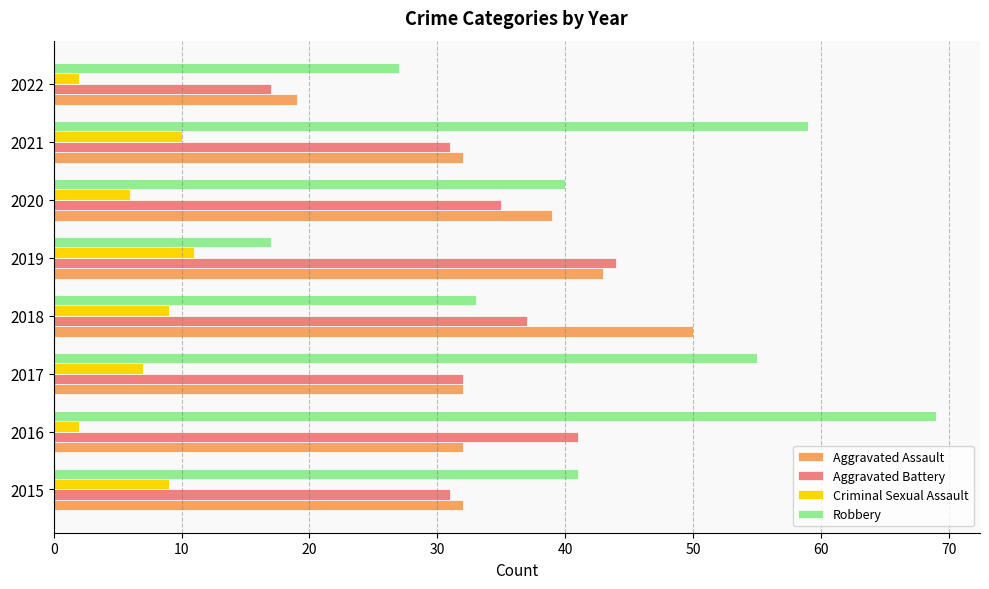

What is the difference between the highest and lowest values at 2019?

33